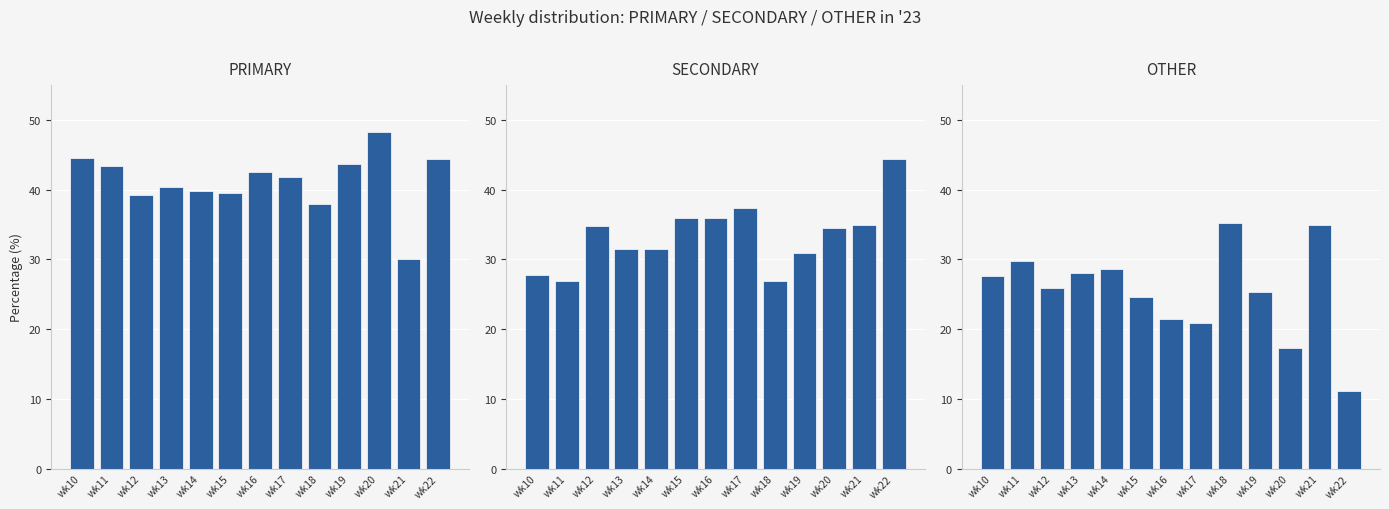

At wk15, list the series in order from smallest to largest.

OTHER, SECONDARY, PRIMARY